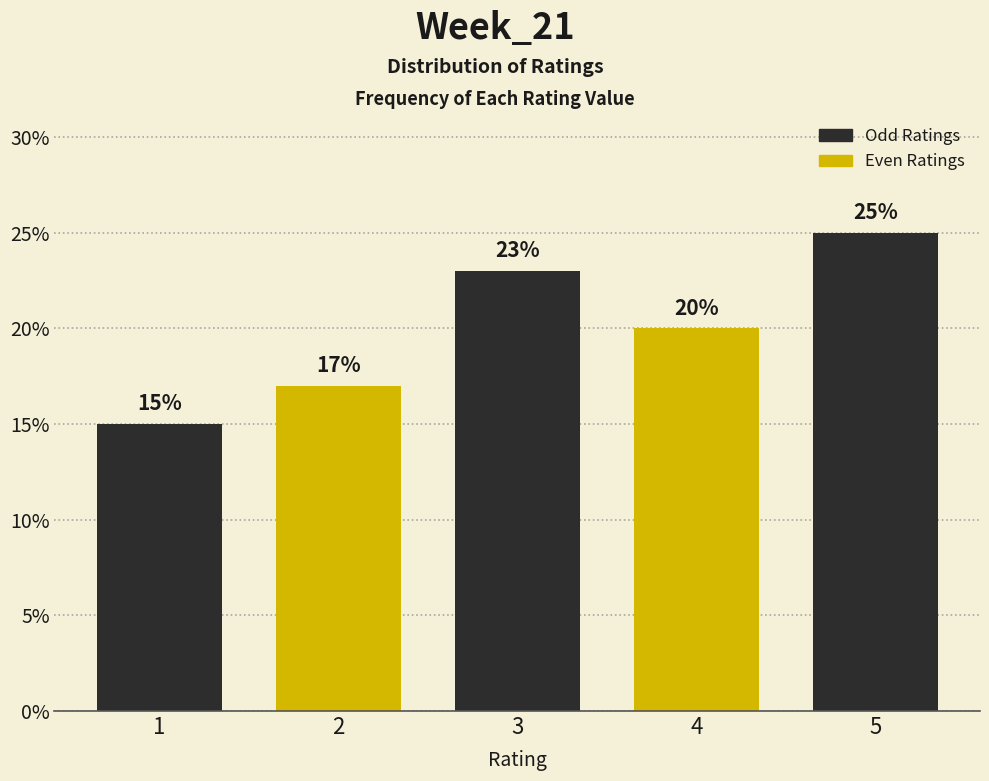

Reading left to right, extract all data points from this chart.

15	17	23	20	25